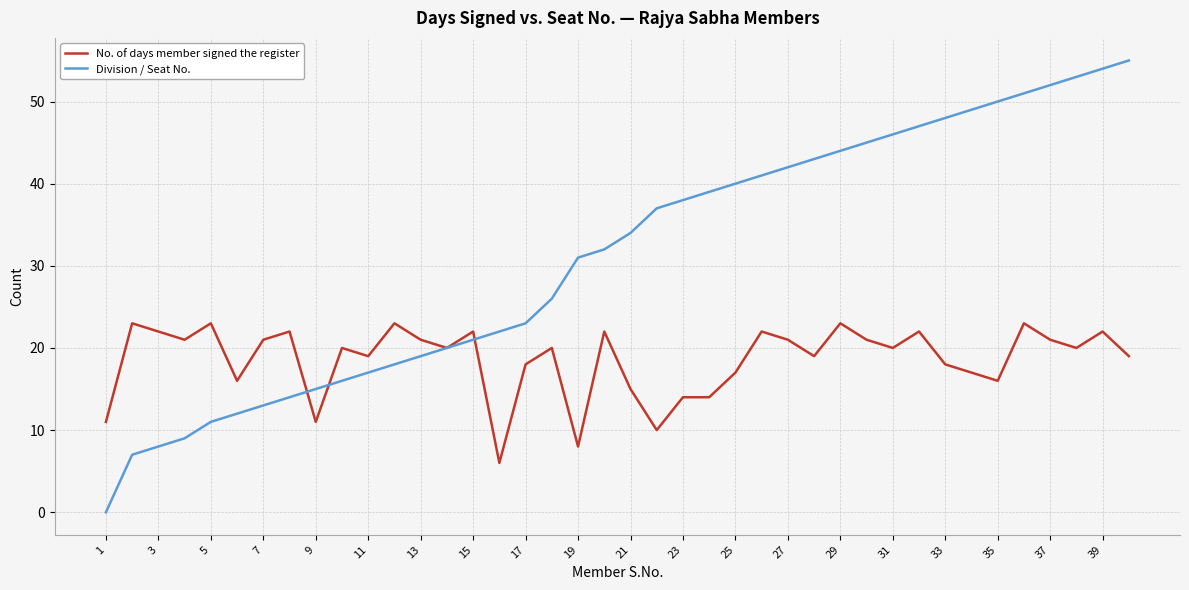

True or false: Division / Seat No. has more than 1 interior local peaks.

False